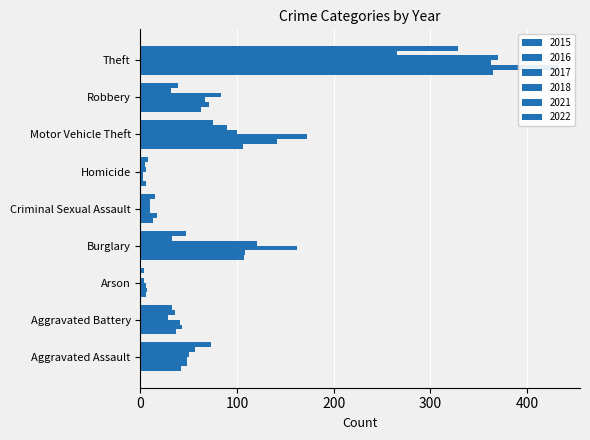

Is it true that 2017 equals 238 at Burglary?

False